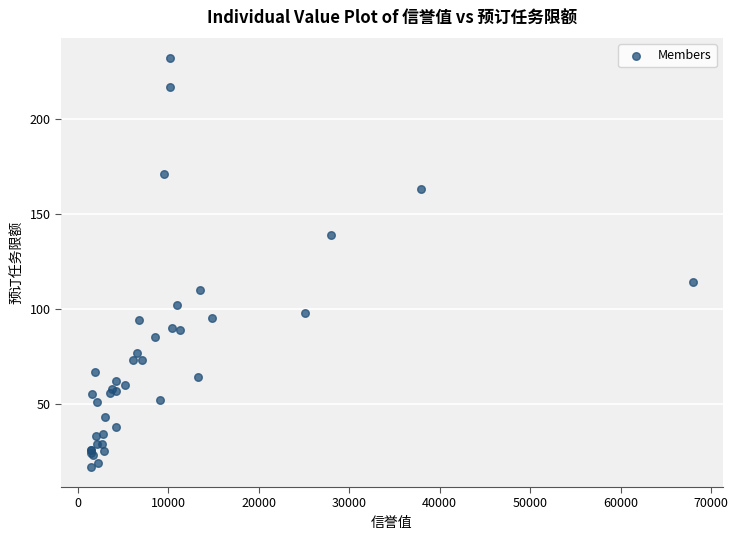

What Y value in the scatter plot is closest to 124?

114